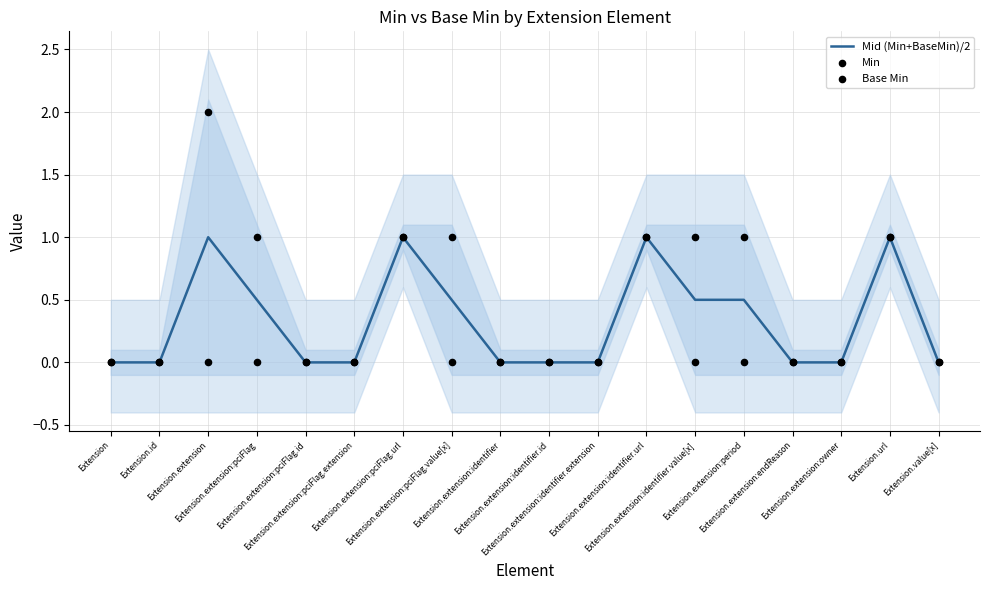

Which series contains the highest Y value?

Min